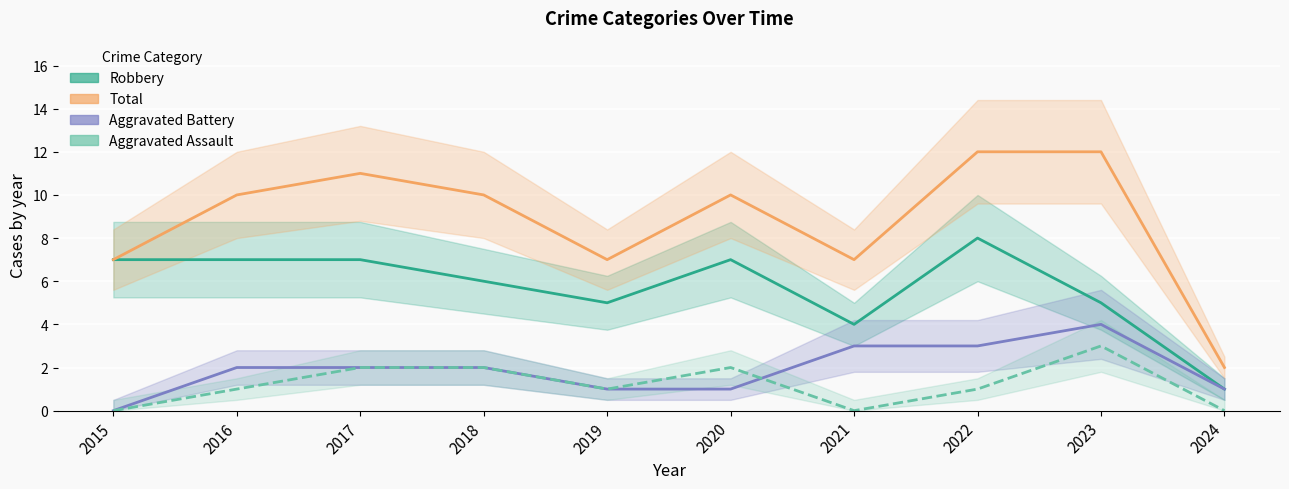

At which category does Robbery reach its first local valley?

2019